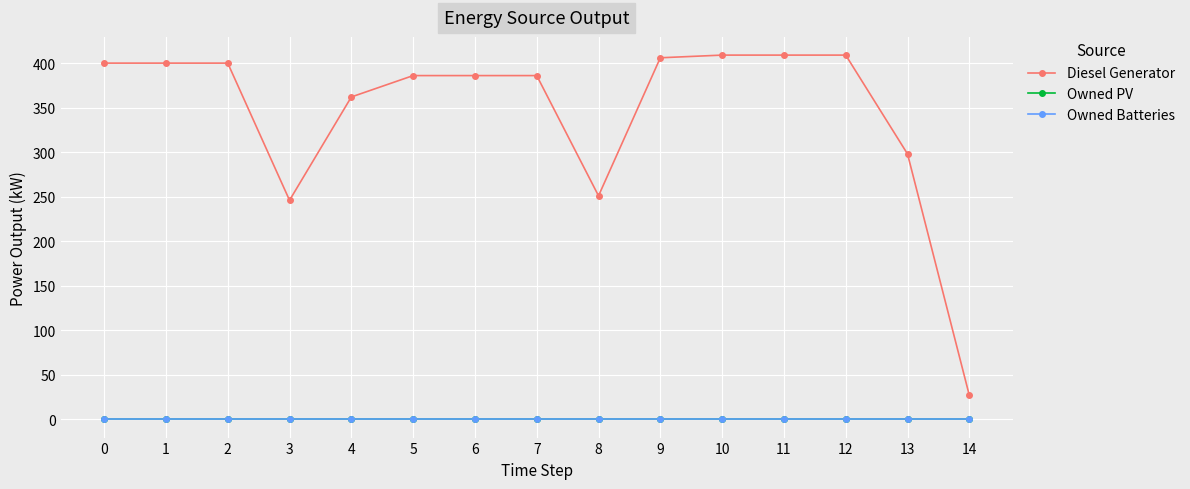

Reading left to right, extract all data points from this chart.

Diesel Generator: 0=400	1=400	2=400	3=246	4=362	5=386	6=386	7=386	8=251	9=406	10=409	11=409	12=409	13=298	14=27
Owned PV: 0=0	1=0	2=0	3=0	4=0	5=0	6=0	7=0	8=0	9=0	10=0	11=0	12=0	13=0	14=0
Owned Batteries: 0=0	1=0	2=0	3=0	4=0	5=0	6=0	7=0	8=0	9=0	10=0	11=0	12=0	13=0	14=0